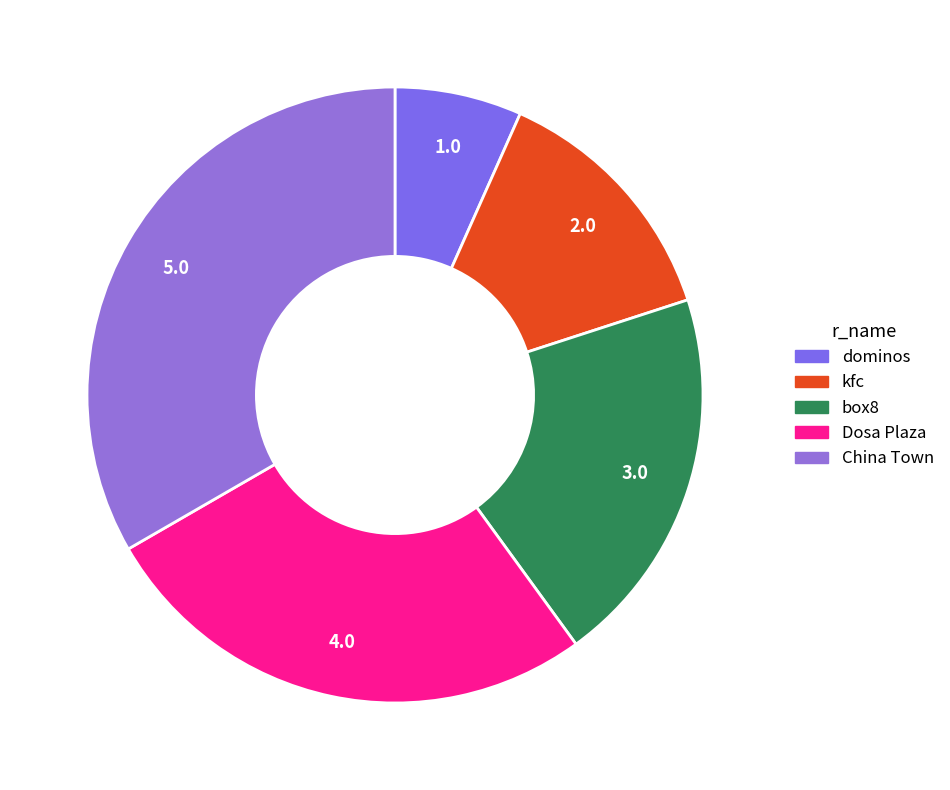

To the nearest percent, what percentage of the pie is dominos?

7%